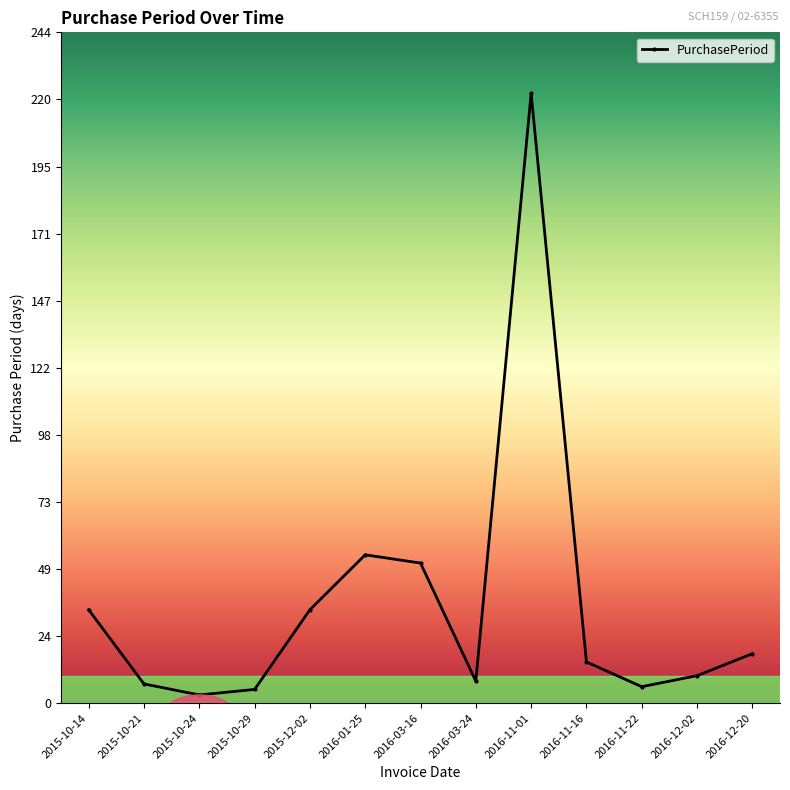

What is the average value?

36